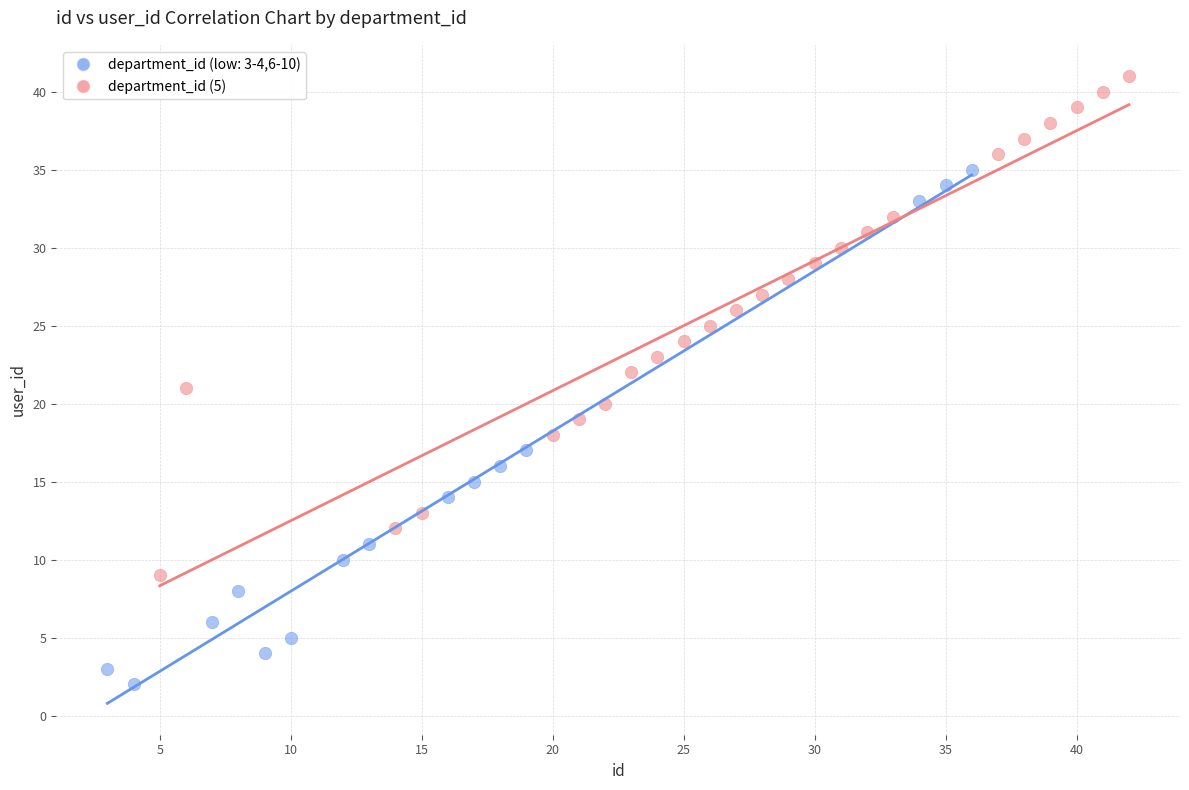

Which series reaches the maximum Y coordinate?

department_id (5)